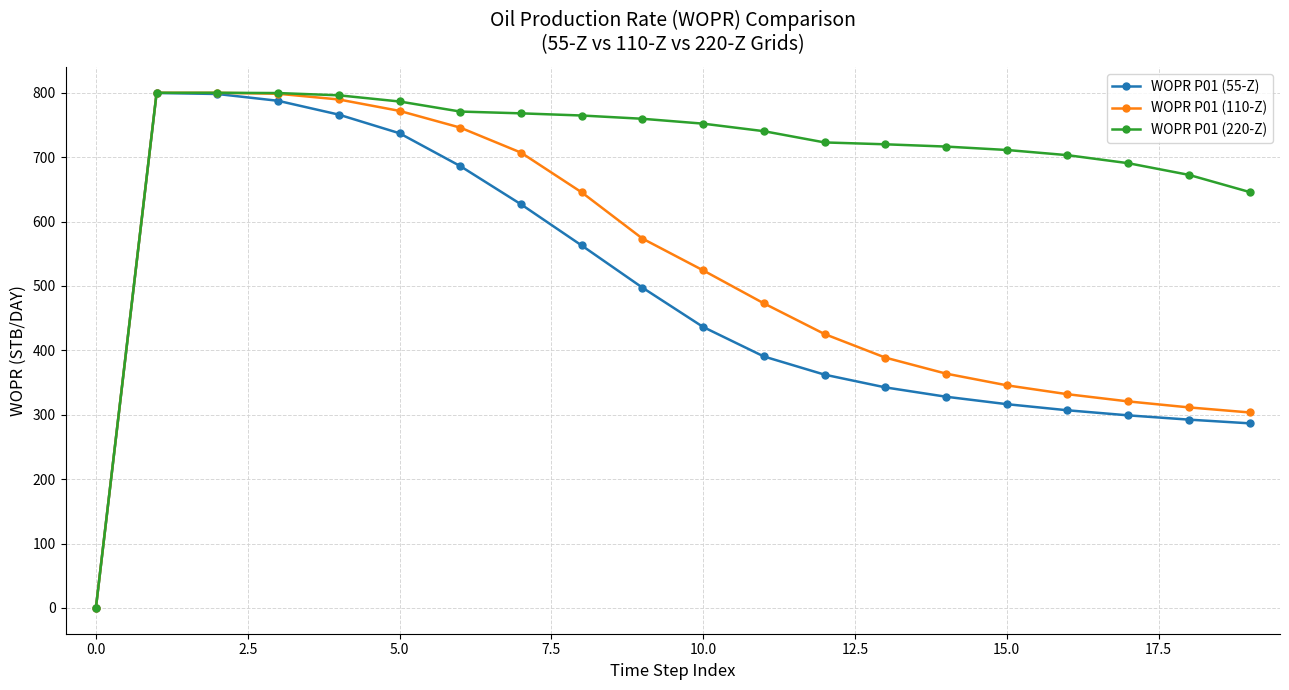

How many lines are shown in the chart?

3